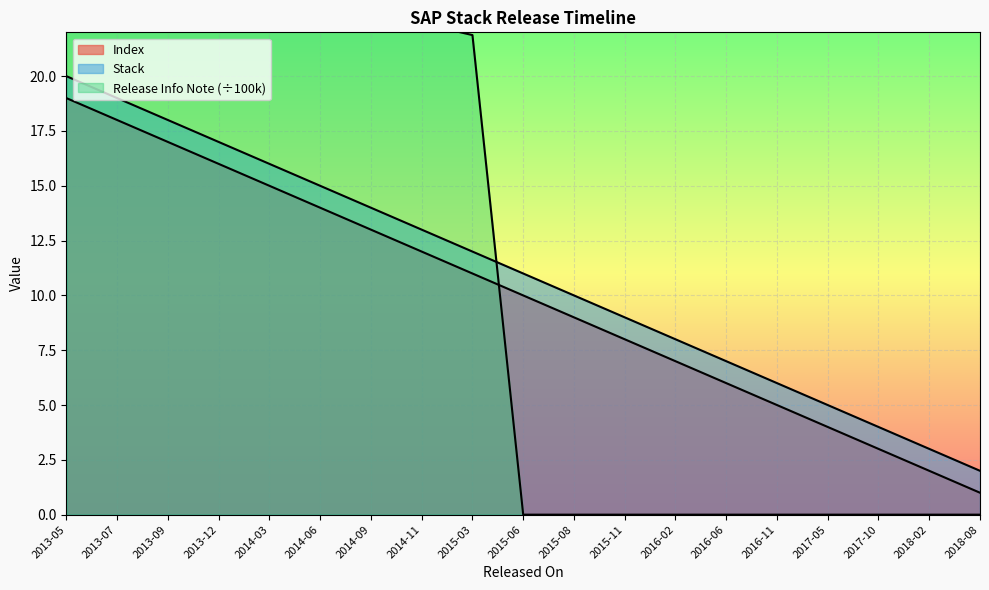

At which category does the chart reach its peak across all series?

2013-05